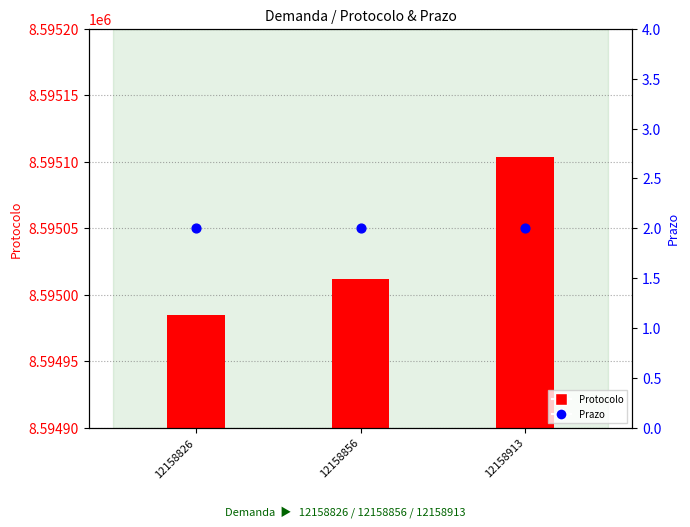

What are all the series names shown in the legend?

Protocolo, Prazo